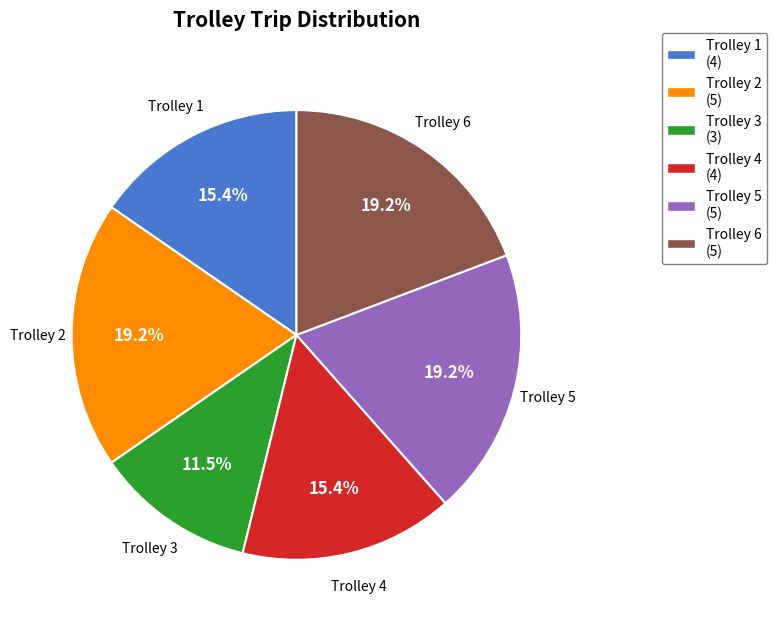

Which category has the smallest portion of the pie?

Trolley 3